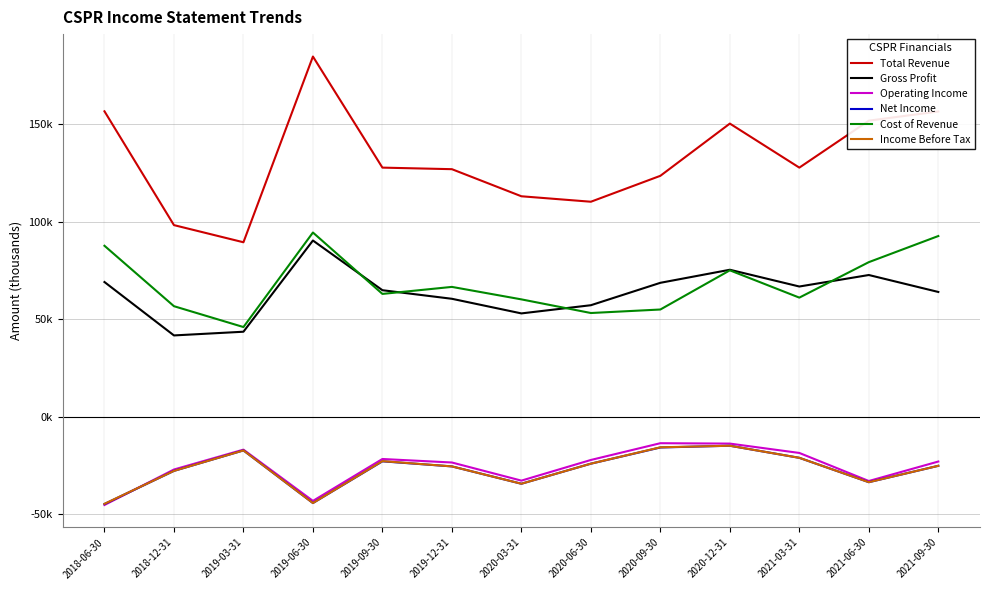

Reading left to right, extract all data points from this chart.

Total Revenue: 156600	98200	89400	184700	127700	126900	113000	110200	123500	150300	127700	151800	156500
Gross Profit: 69000	41600	43500	90300	64800	60400	52900	57100	68600	75300	66700	72600	63900
Operating Income: -45400	-27200	-17000	-43300	-21800	-23600	-32900	-22300	-13700	-13900	-18700	-33100	-23100
Net Income: -44900	-27900	-17400	-44400	-23000	-25600	-34500	-24200	-15900	-15000	-21200	-33700	-25300
Cost of Revenue: 87600	56600	45900	94400	62900	66500	60100	53100	54900	75000	61000	79200	92600
Income Before Tax: -44800	-27900	-17400	-44400	-22900	-25600	-34500	-24200	-15800	-15000	-21200	-33700	-25300